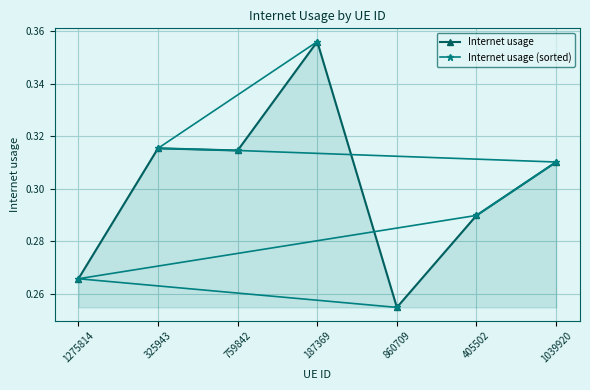

True or false: Internet usage has a value of 0.2 at 759842.

False